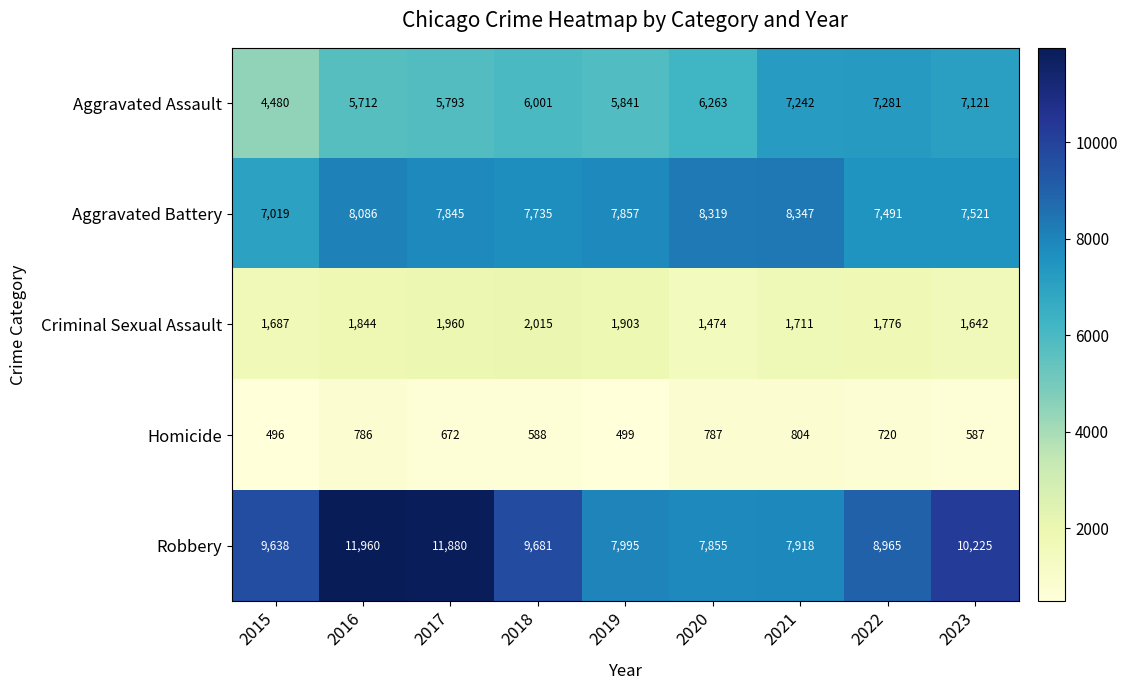

Count the number of categories in the chart.

9